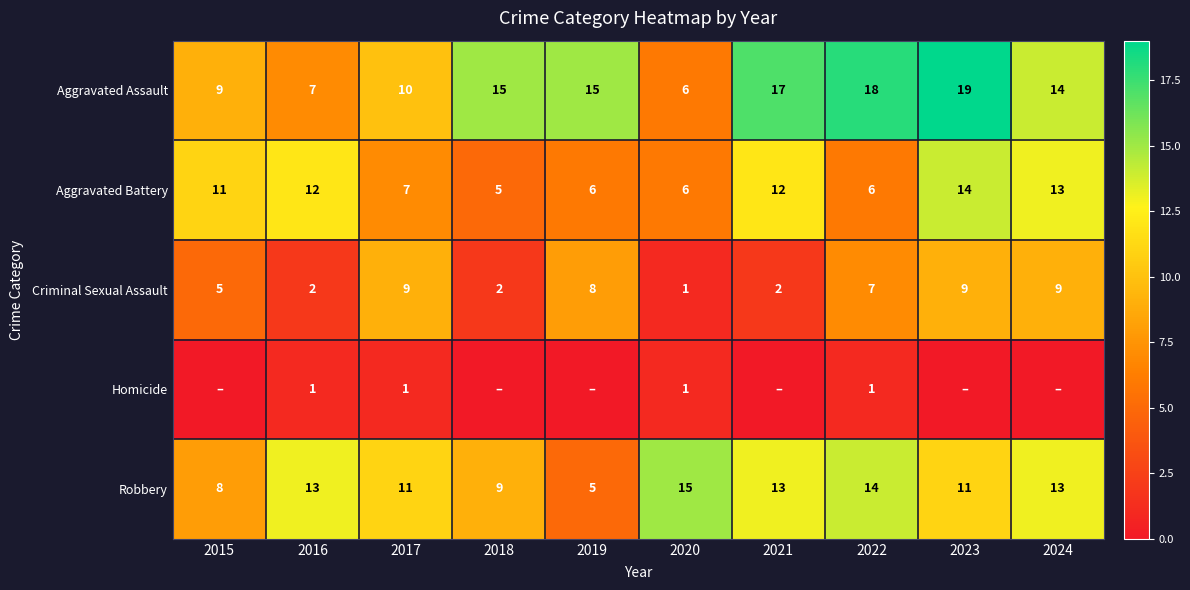

Rank the series at 2016 from lowest to highest value.

Homicide, Criminal Sexual Assault, Aggravated Assault, Aggravated Battery, Robbery